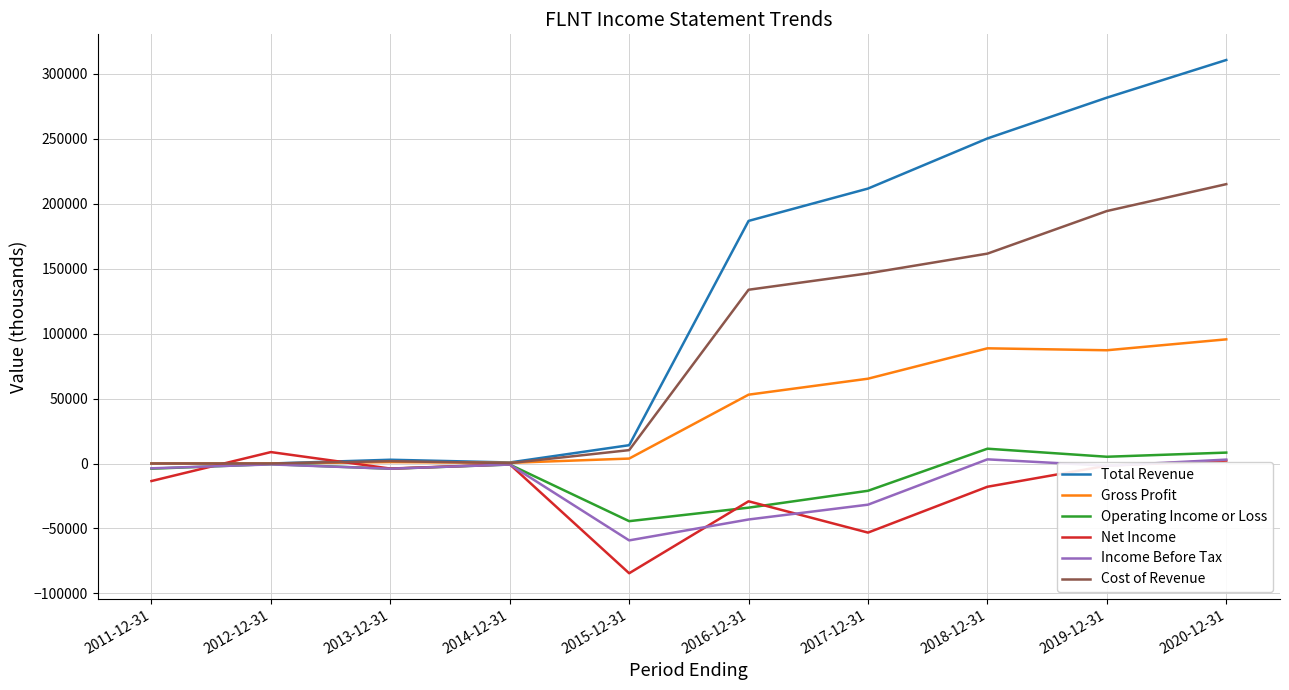

Does the chart have visible grid lines?

Yes